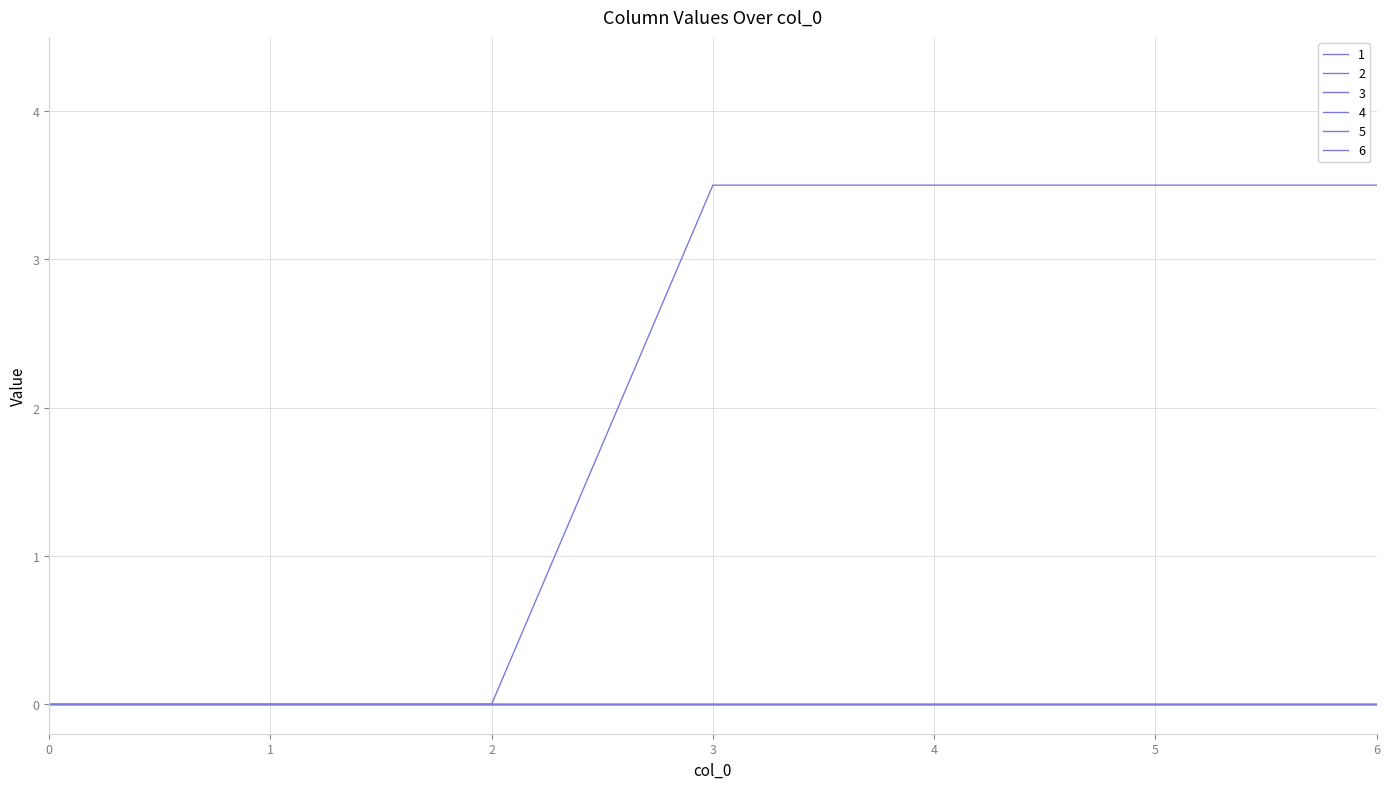

Is this an area chart (filled region under the line)?

No